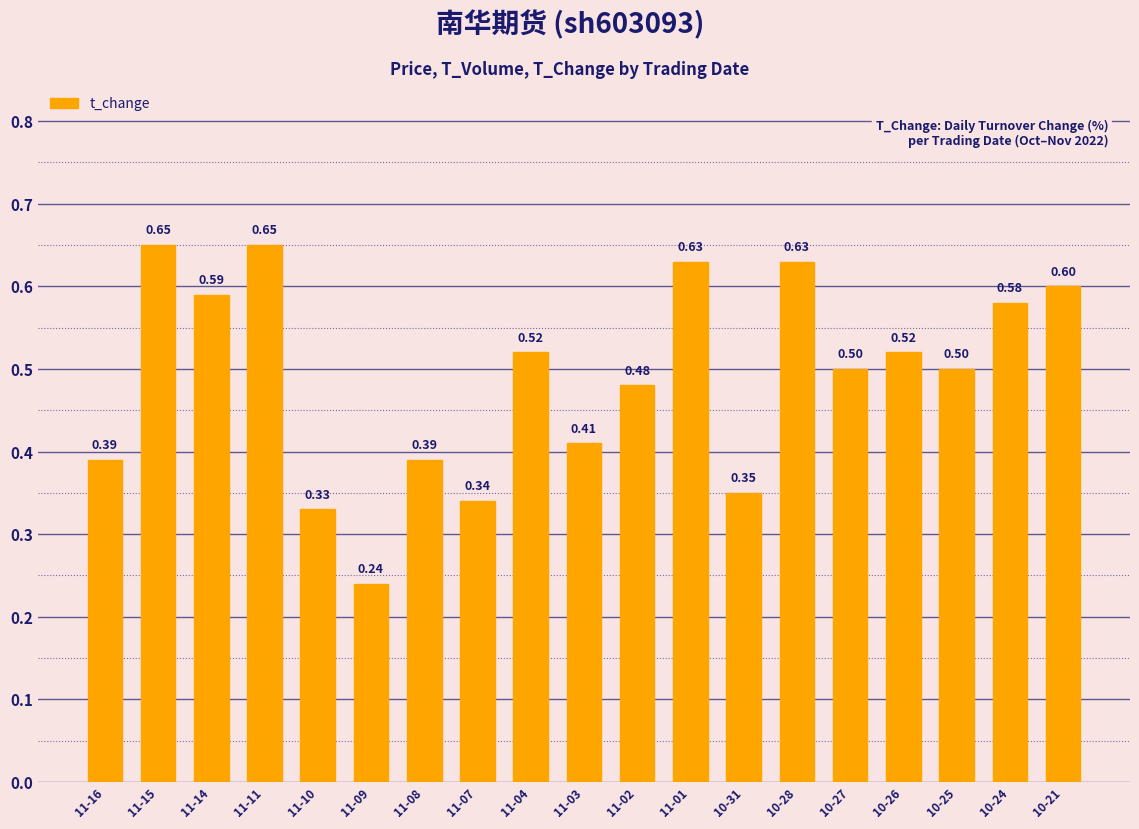

Which has a higher value, 10-25 or 11-15?

11-15